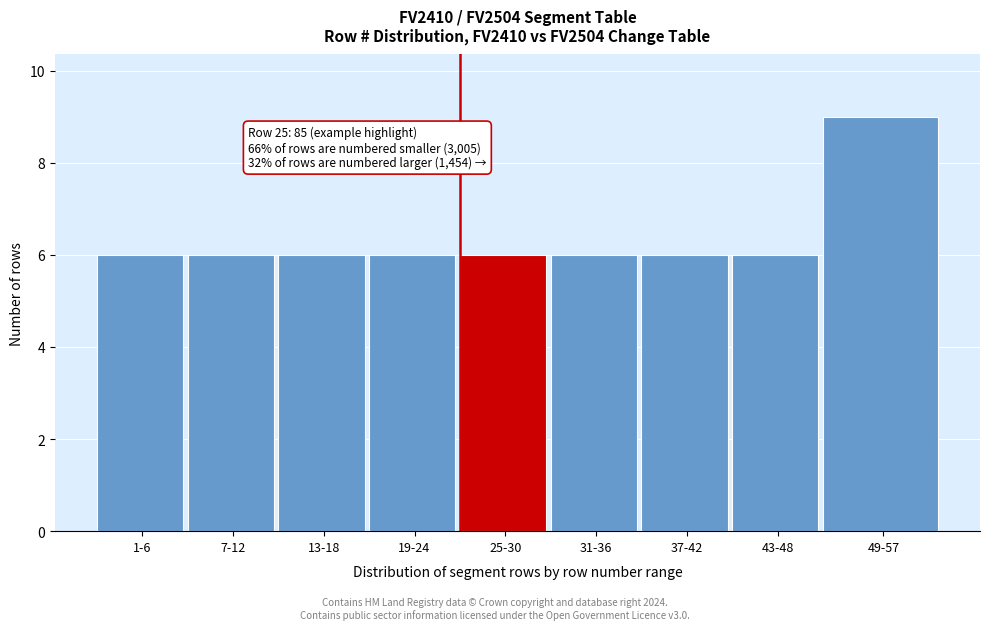

Reading left to right, extract all data points from this chart.

6	6	6	6	6	6	6	6	9